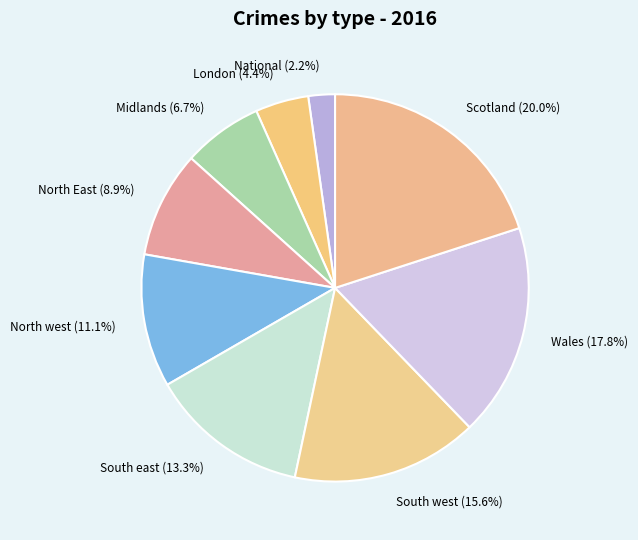

To the nearest percent, what percentage of the pie is South west?

16%